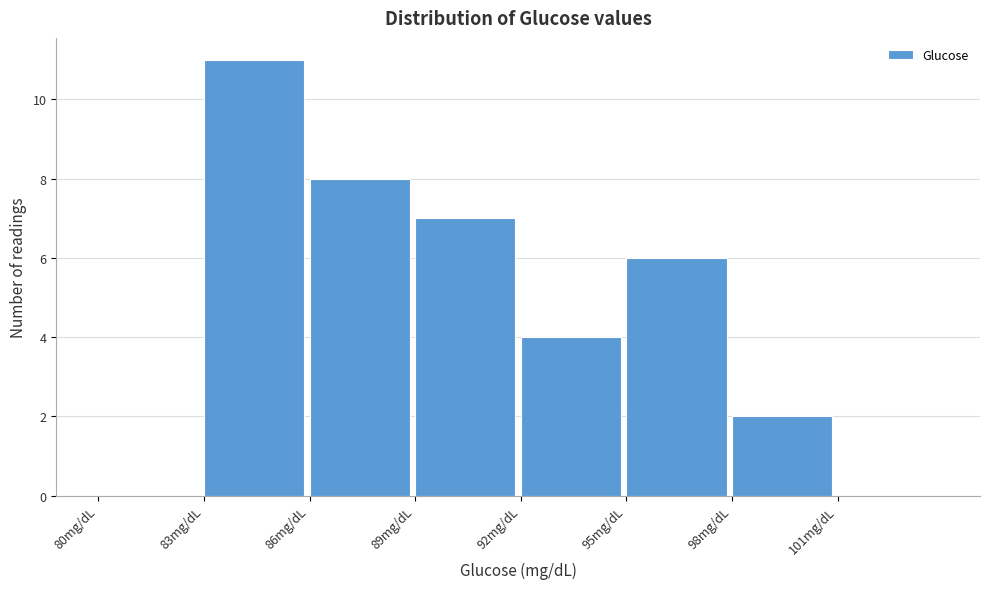

Reading left to right, list every bar in this chart as the range it spans on the x-axis followed by its height. The values are not printed on the chart, so give them approximately, as read against the axis.

80 to 83: 0
83 to 86: 11
86 to 89: 8
89 to 92: 7
92 to 95: 4
95 to 98: 6
98 to 101: 2
101 to 104: 0